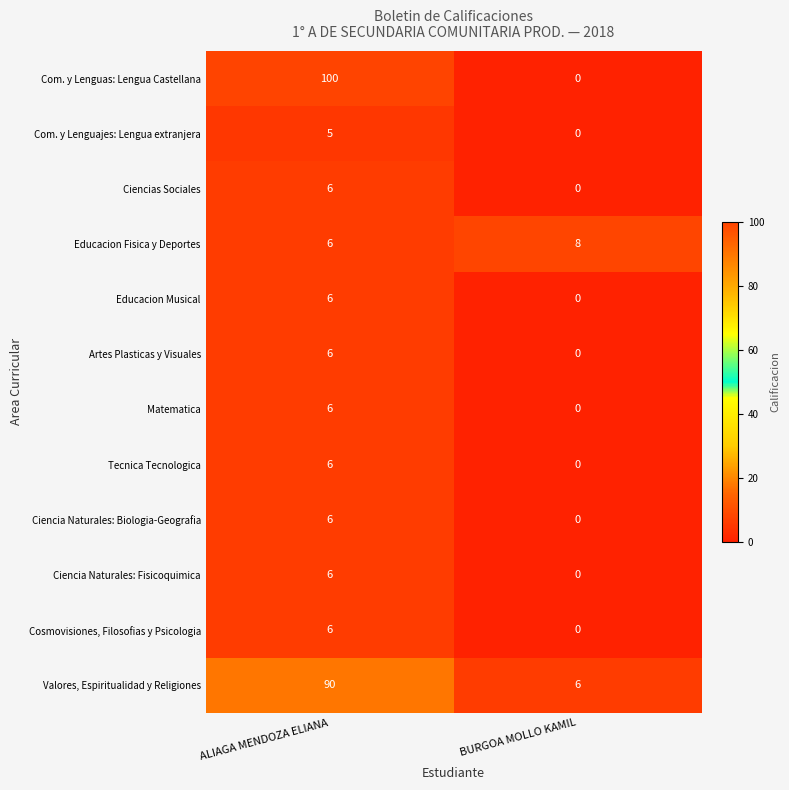

What is the difference between the Cosmovisiones, Filosofias y Psicologia values at BURGOA MOLLO KAMIL and ALIAGA MENDOZA ELIANA?

6